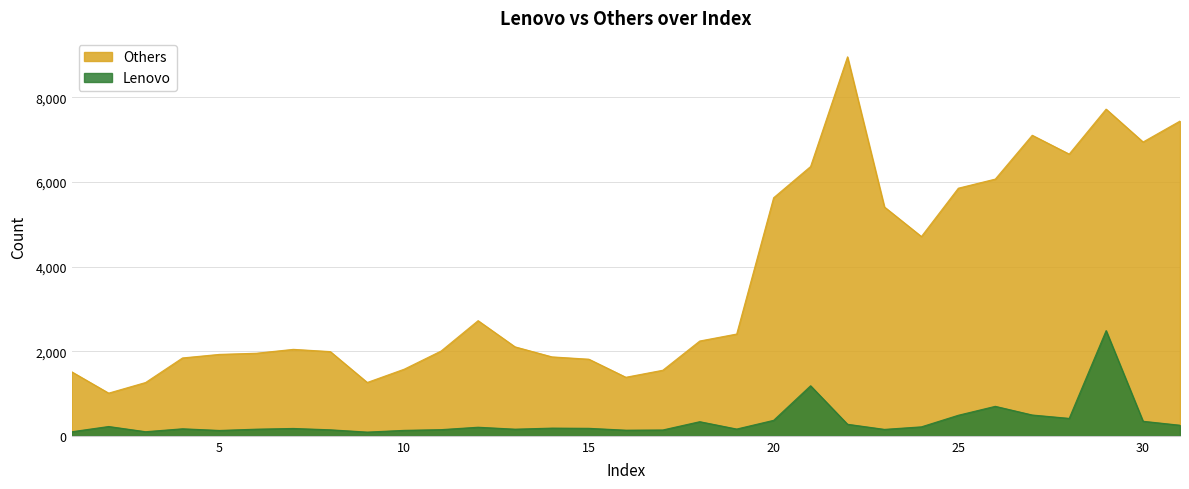

What are all the series names shown in the legend?

Others, Lenovo